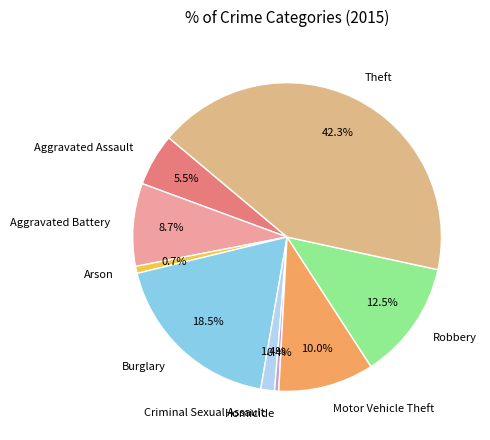

The Motor Vehicle Theft slice represents 23% of the pie. True or false?

False